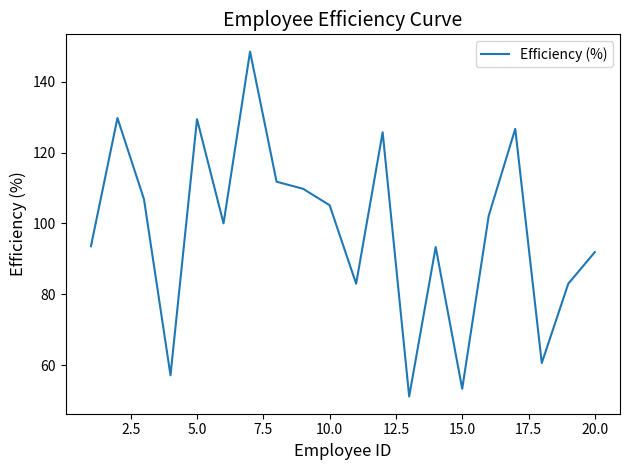

Count the number of categories in the chart.

20